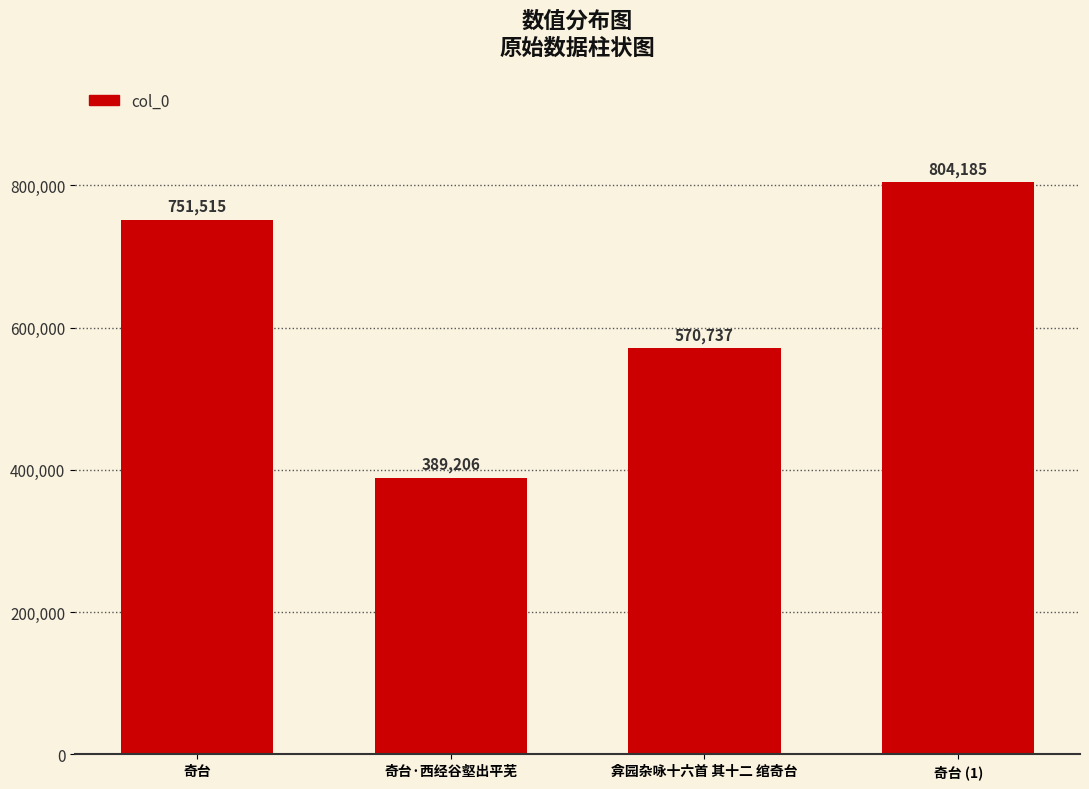

Count the values in the range 570737 to 804185.

3